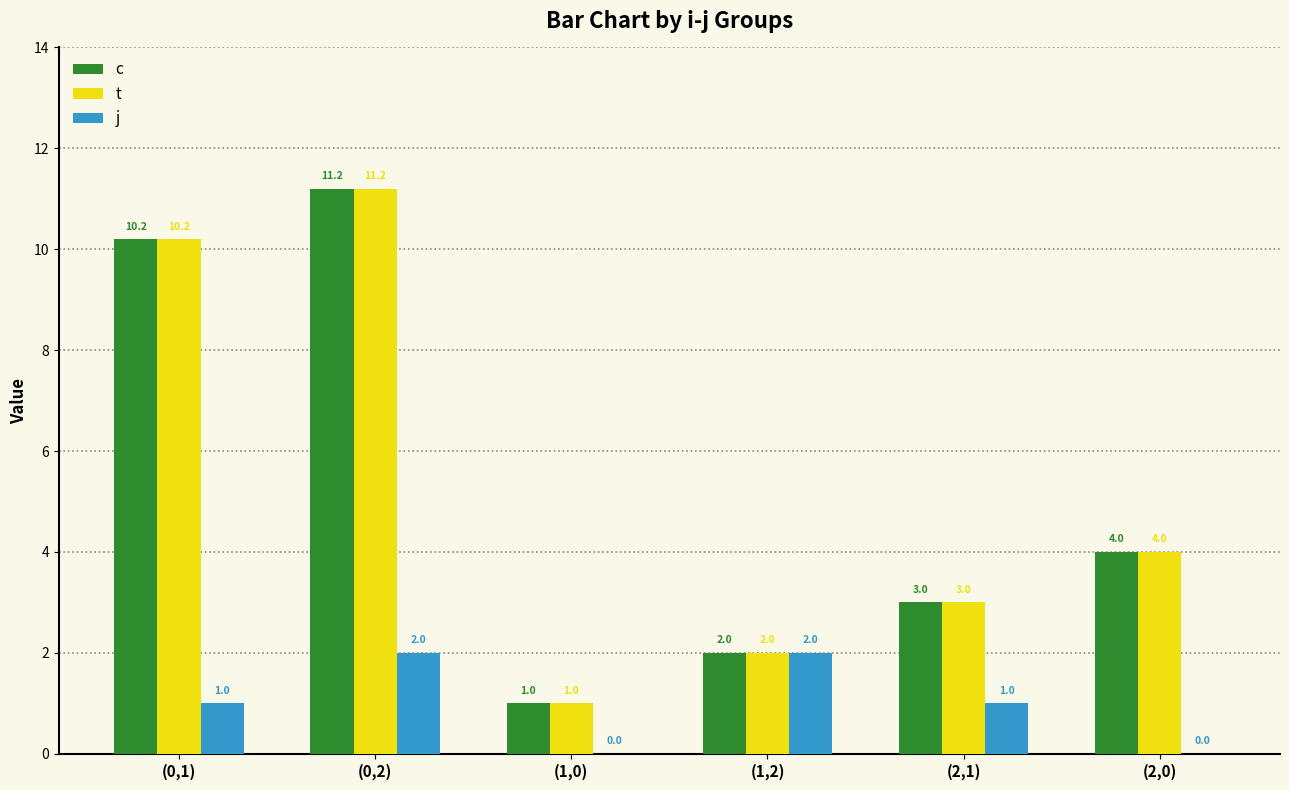

What is the highest value of the c series?

11.2